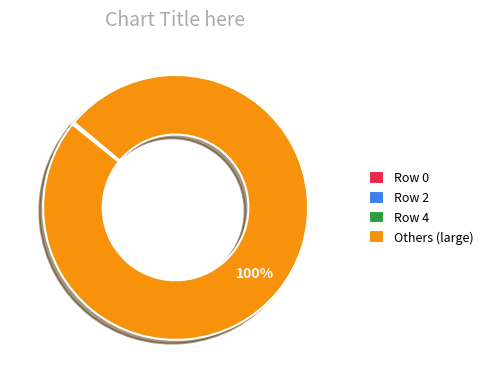

True or false: Others (large) accounts for 100% of the total.

True